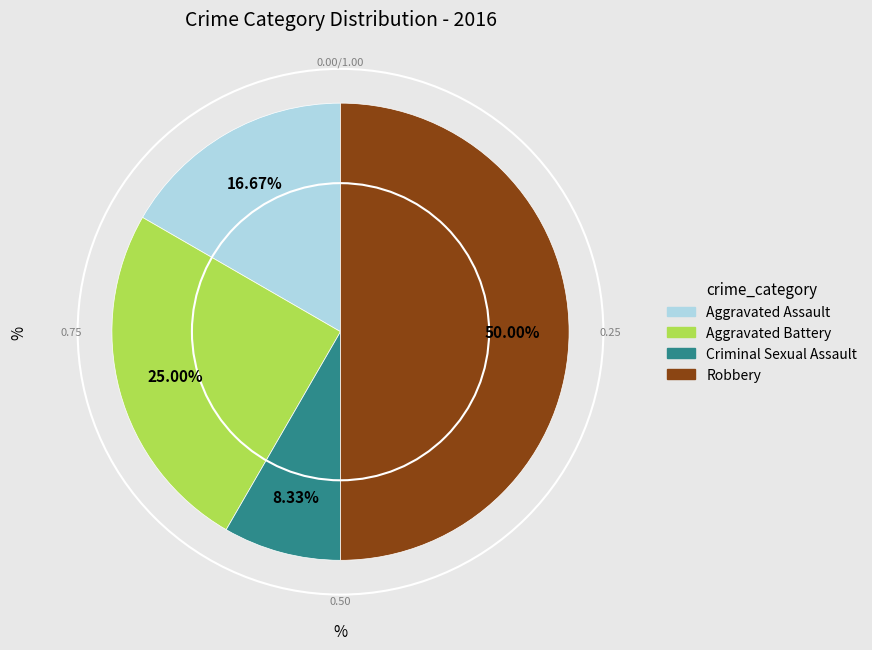

To the nearest percent, what is the difference between the largest and smallest slice percentages?

42%